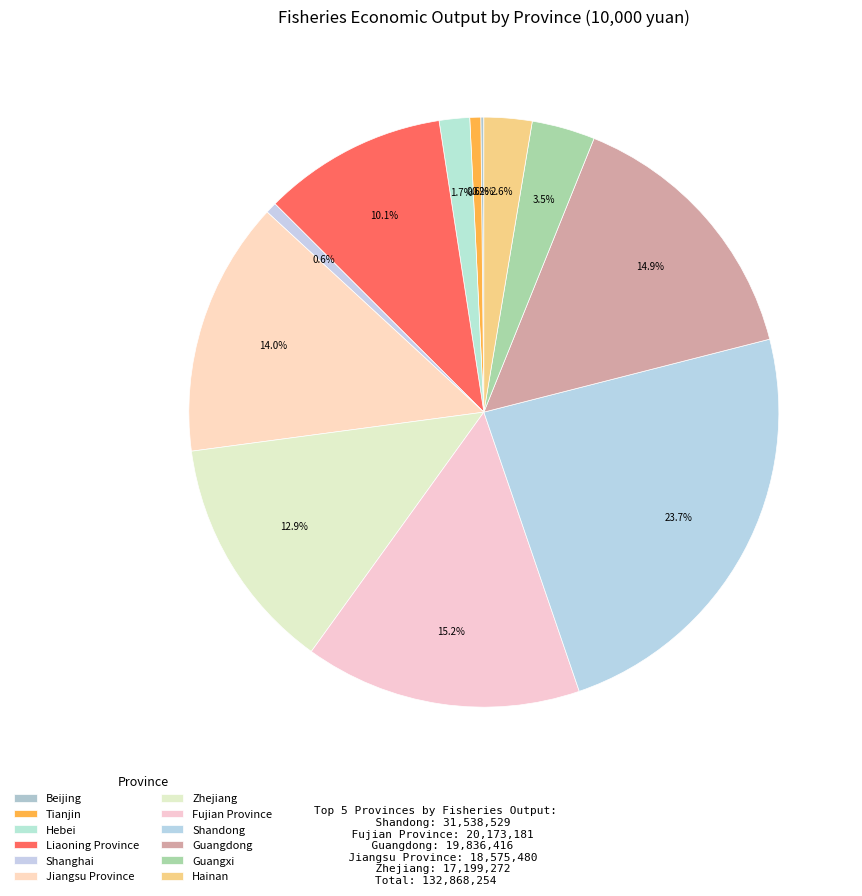

True or false: Fujian Province accounts for 22% of the total.

False